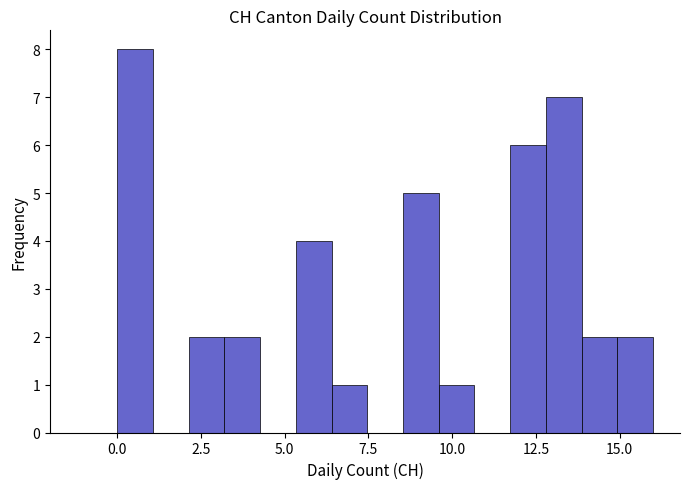

Around what value on the x-axis is the tallest bar? Give the approximate position of its centre, as read against the axis.

0.5